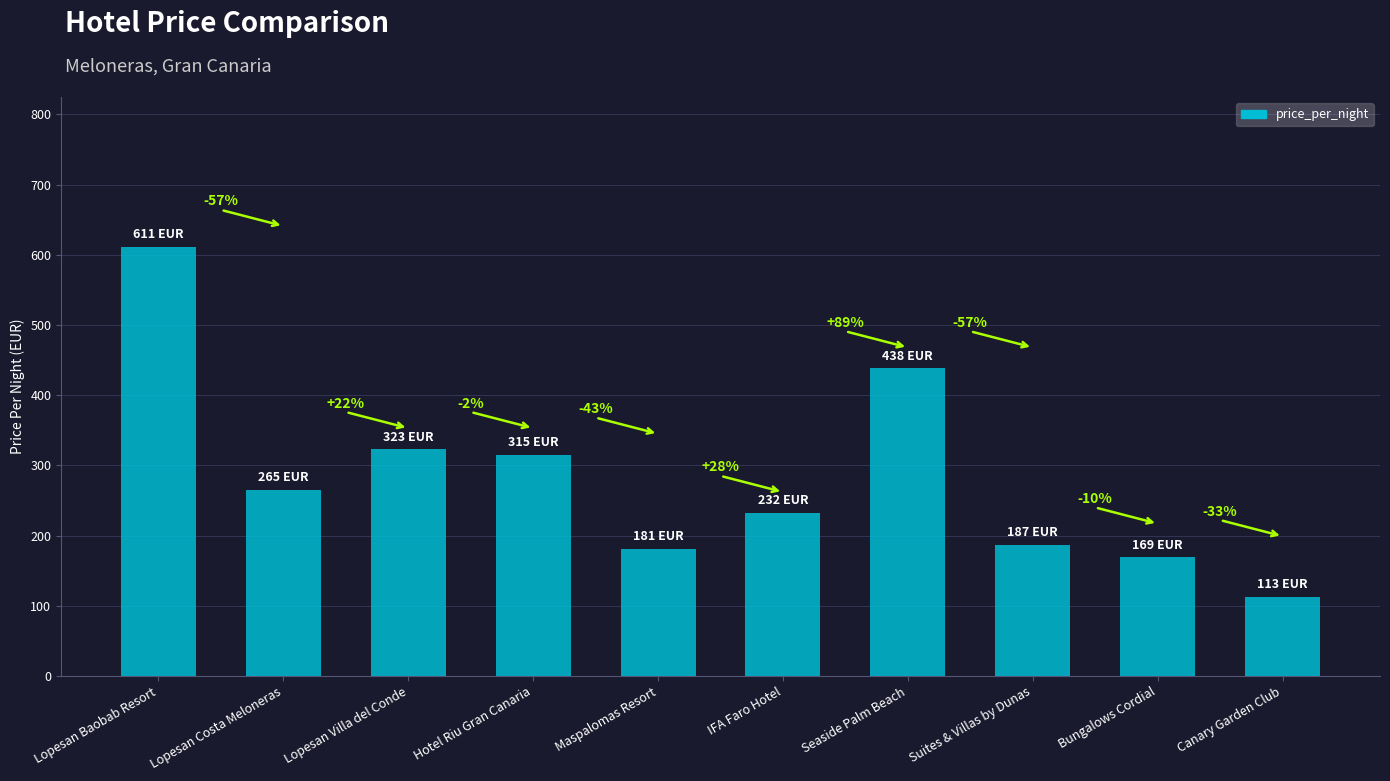

Reading right to left, transcribe all the data shown in this chart.

Canary Garden Club=113	Bungalows Cordial=169	Suites & Villas by Dunas=187	Seaside Palm Beach=438	IFA Faro Hotel=232	Maspalomas Resort=181	Hotel Riu Gran Canaria=315	Lopesan Villa del Conde=323	Lopesan Costa Meloneras=265	Lopesan Baobab Resort=611